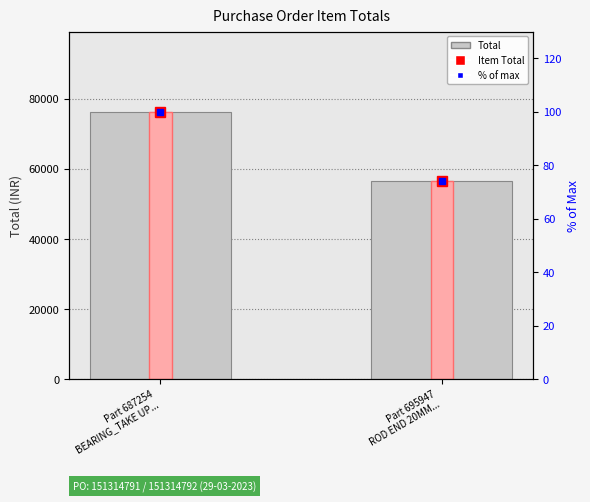

What is the difference between the Total values at Part 687254
BEARING_TAKE UP... and Part 695947
ROD END 20MM...?

19820.0